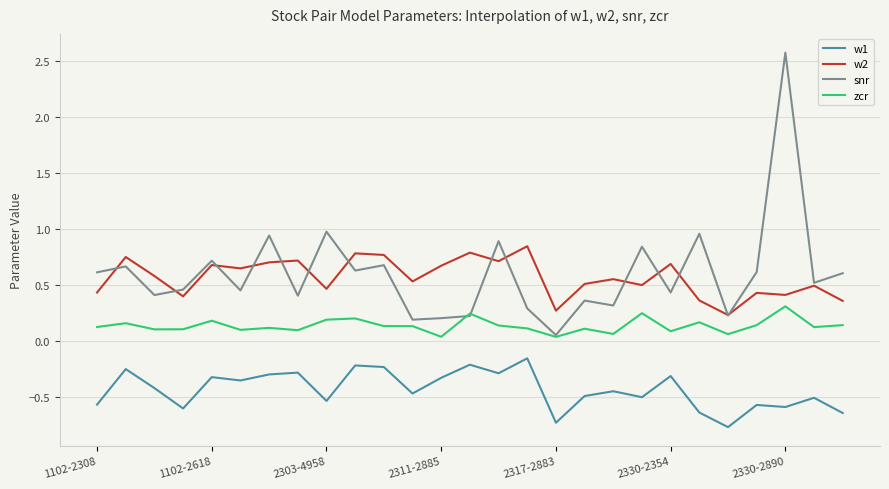

True or false: w2 and snr cross at least once.

True